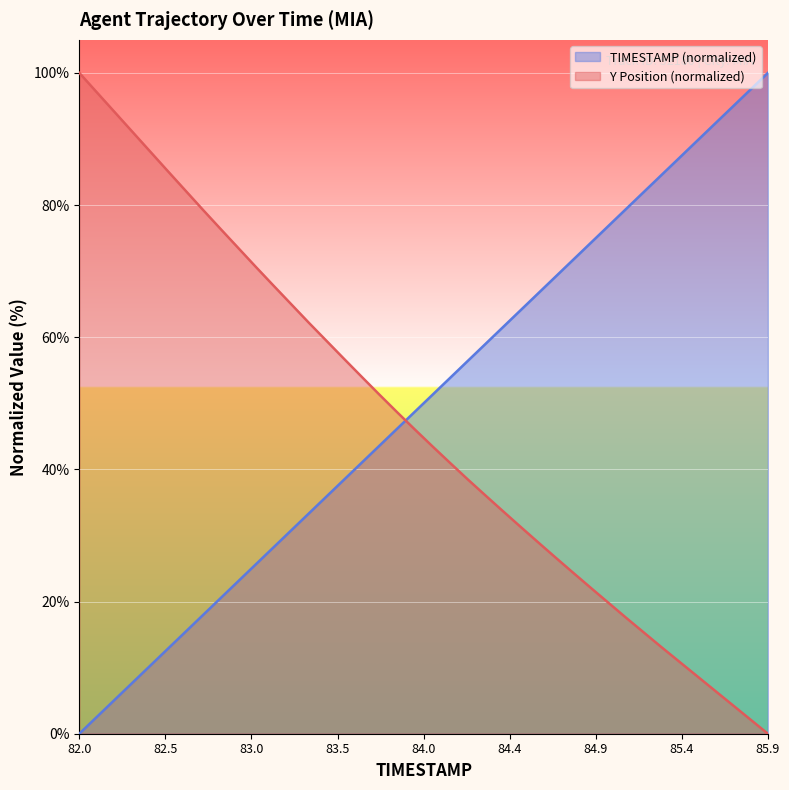

What is the label of the 19th point from the right?

84.1